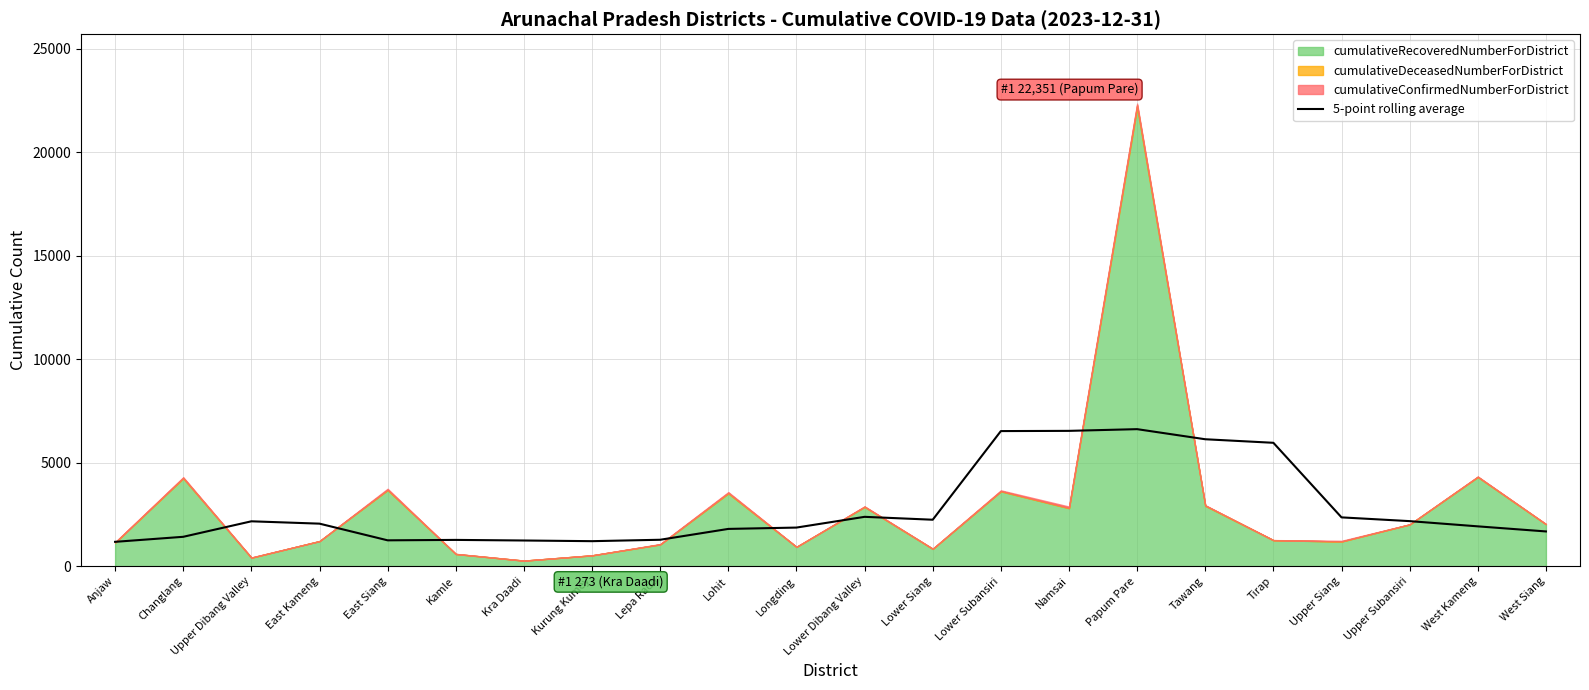

True or false: the data shows 1210.6 at Kurung Kumey.

True